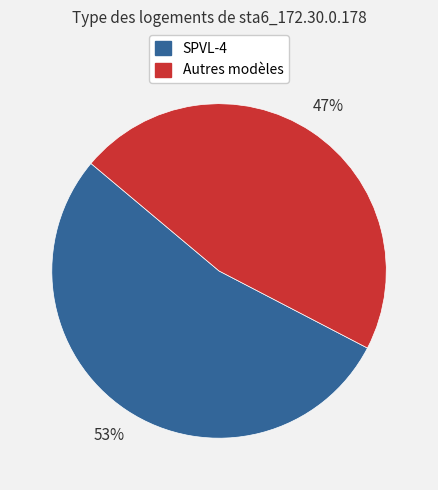

Is the sum of SPVL-4 and Autres modèles greater than half?

Yes